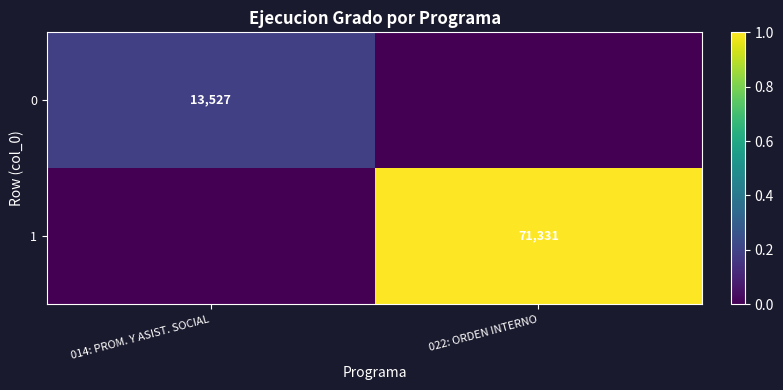

The 1 series shows 104032 at 022: ORDEN INTERNO. True or false?

False